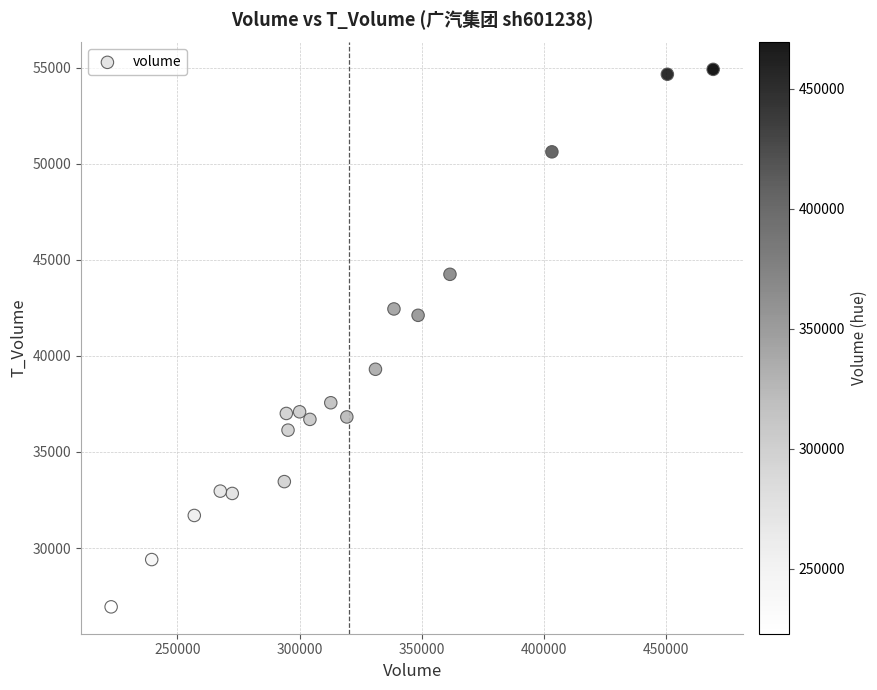

What is the range of Y values (max minus min)?

27973